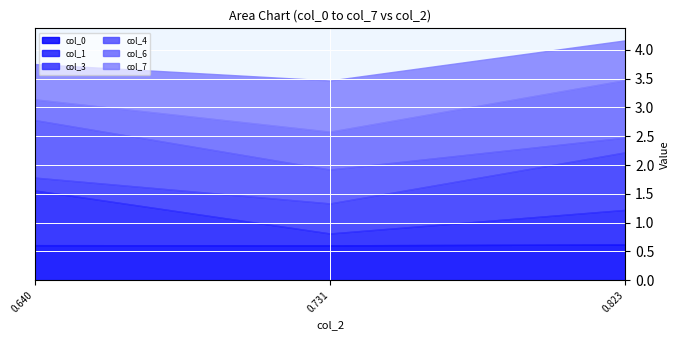

Reading left to right, what are all the values shown in this chart?

col_0: 0.6400896906043704=0.6	0.7309653610580118=0.6	0.8229270193541383=0.6
col_1: 0.6400896906043704=1.0	0.7309653610580118=0.2	0.8229270193541383=0.6
col_3: 0.6400896906043704=0.2	0.7309653610580118=0.5	0.8229270193541383=1.0
col_4: 0.6400896906043704=1.0	0.7309653610580118=0.6	0.8229270193541383=0.3
col_6: 0.6400896906043704=0.4	0.7309653610580118=0.7	0.8229270193541383=1.0
col_7: 0.6400896906043704=0.6	0.7309653610580118=0.9	0.8229270193541383=0.7